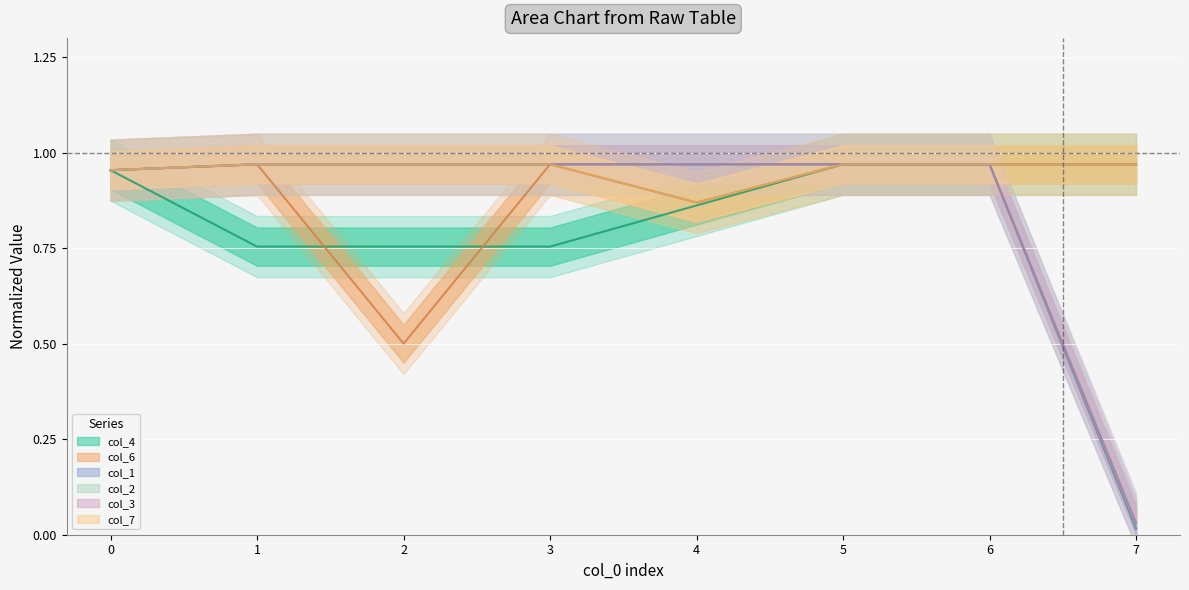

True or false: col_1 has a value of 0.0 at 7.

False